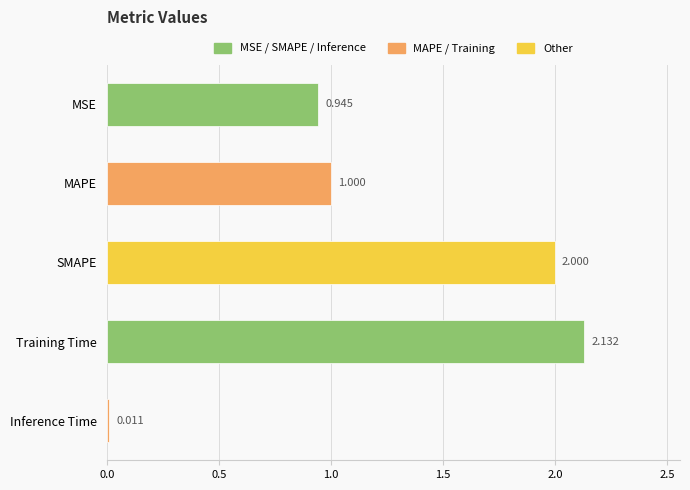

What is the label of the 1st bar from the top?

MSE